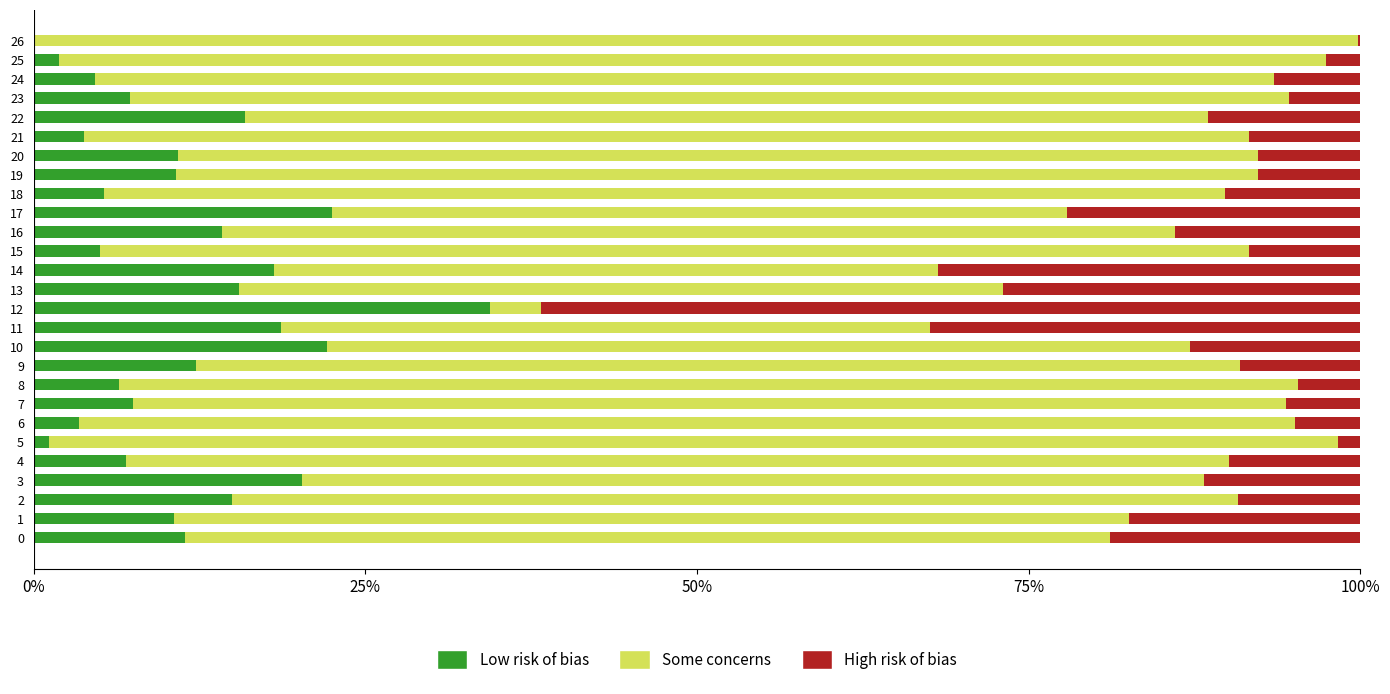

What is the total value across all series at 7?

100.0